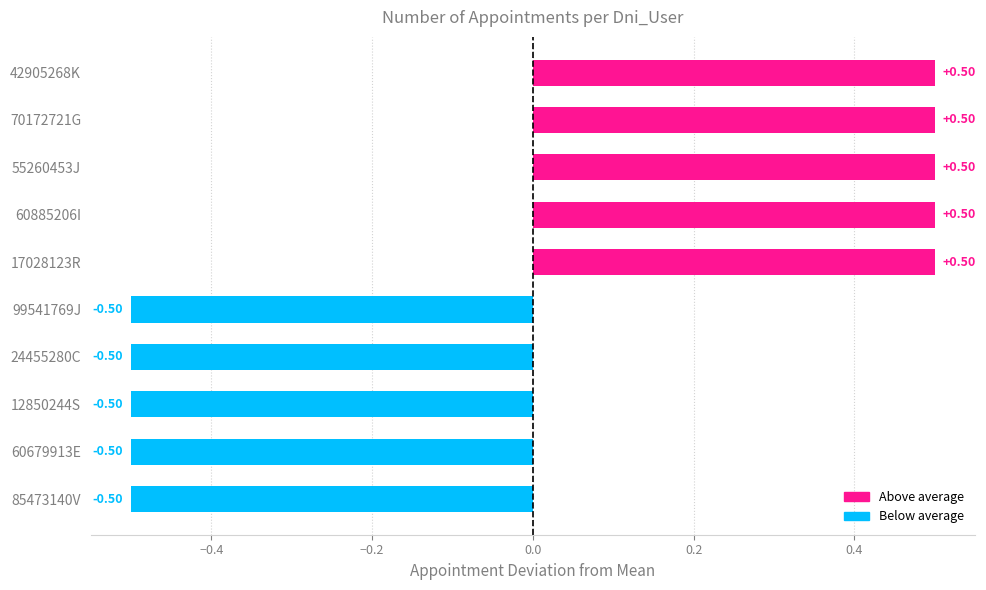

What value does the data have at 70172721G?

0.5